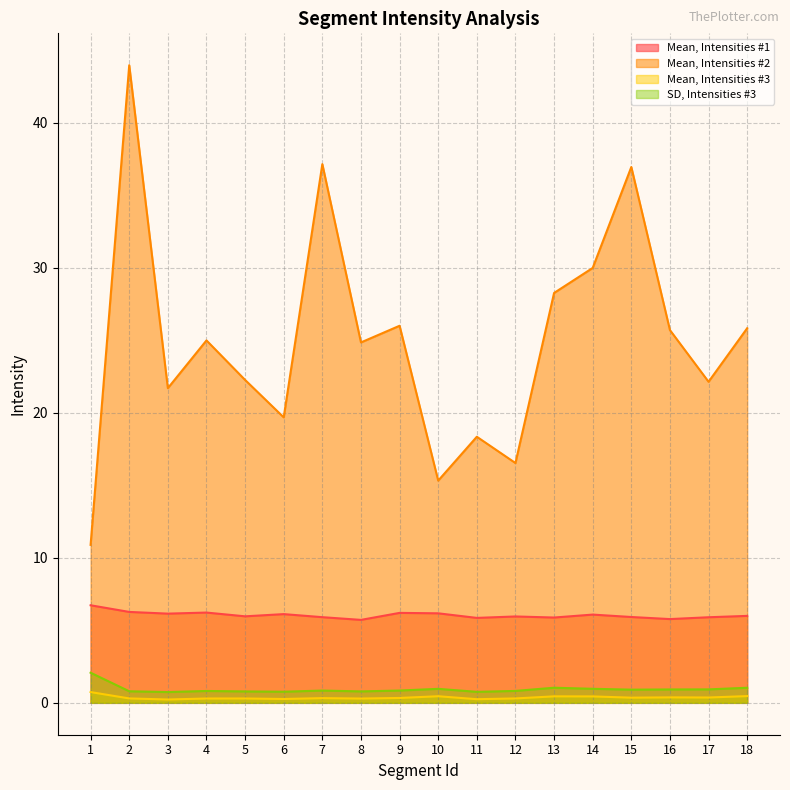

True or false: Mean, Intensities #2 has a value of 6.6 at 1.

False